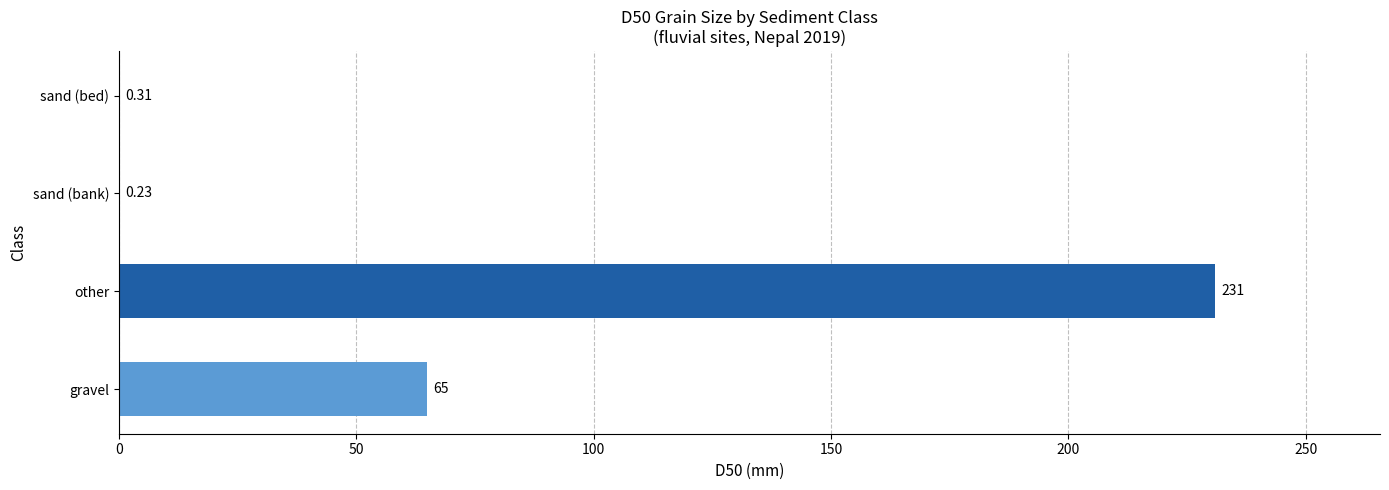

Are the bars grouped side by side (vs. stacked)?

No